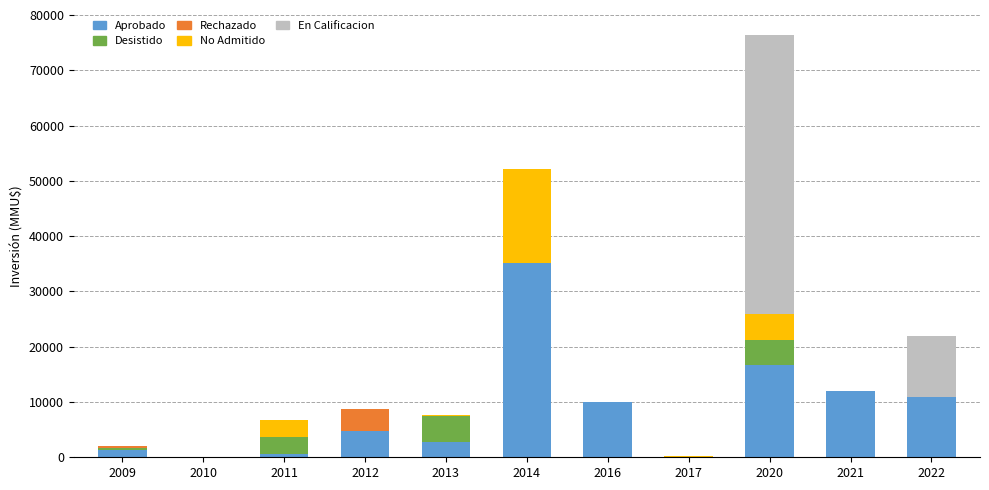

True or false: Aprobado has a value of 10000 at 2016.

True